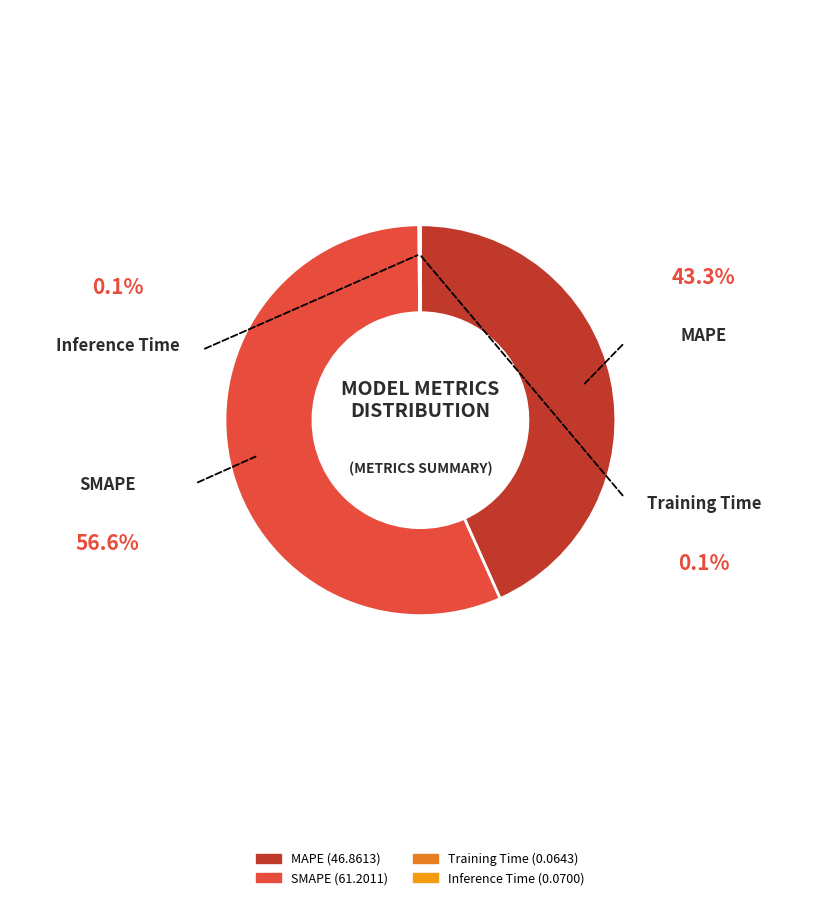

What is the majority slice?

SMAPE